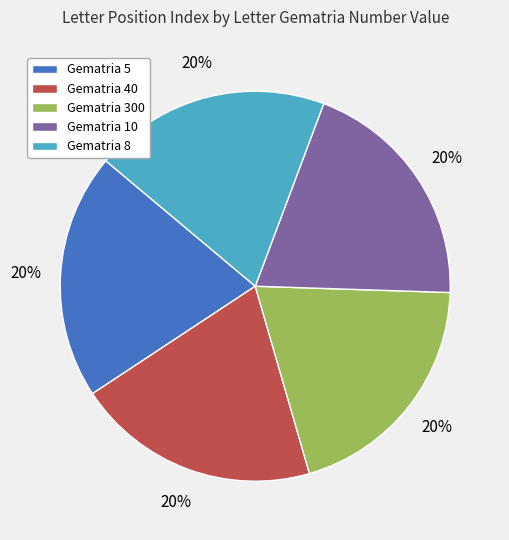

Is it true that Gematria 5 is 20% of the pie?

True